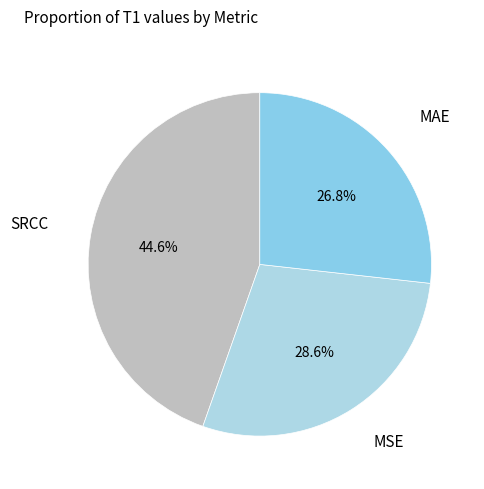

Is there a majority slice in this chart?

No